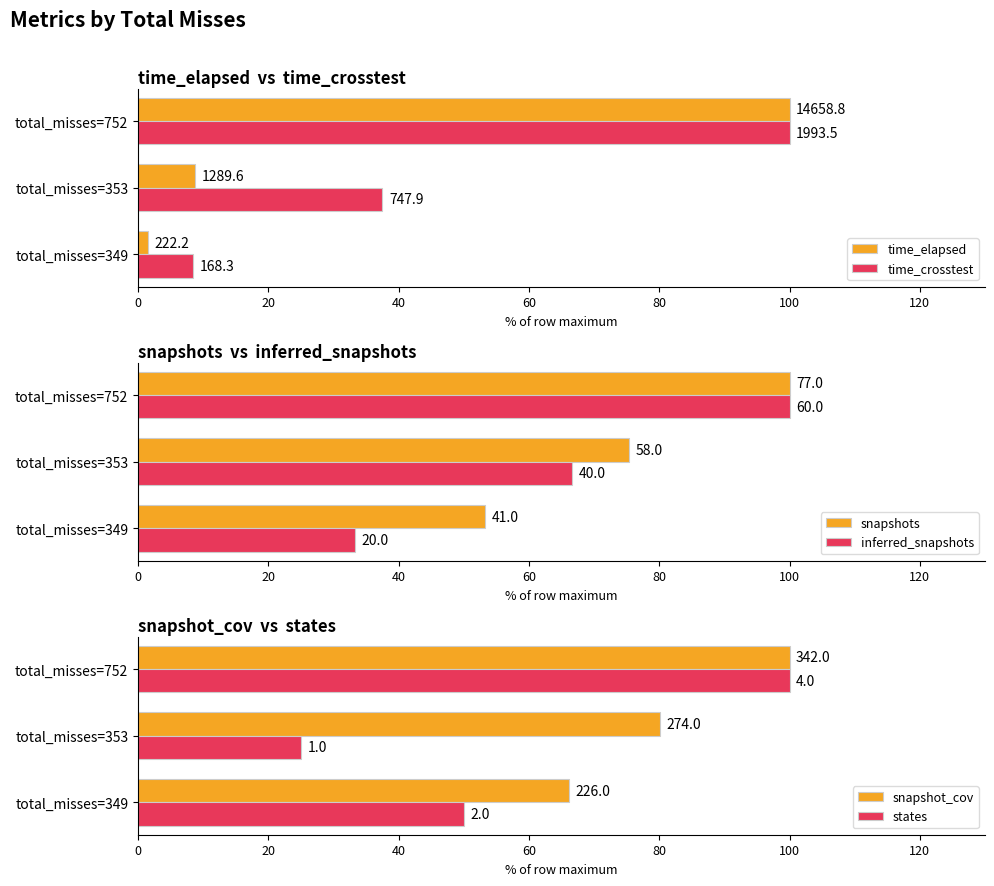

True or false: time_crosstest has a value of 28.6 at total_misses=752.

False